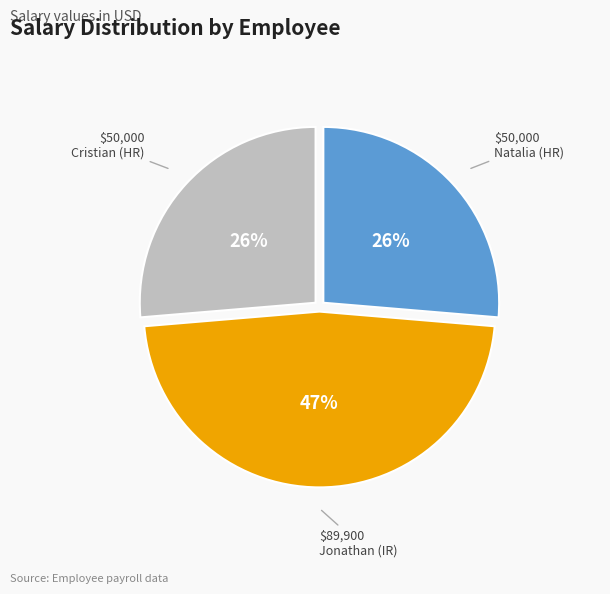

To the nearest percent, what is the combined percentage of Cristian (HR) and Natalia (HR)?

53%